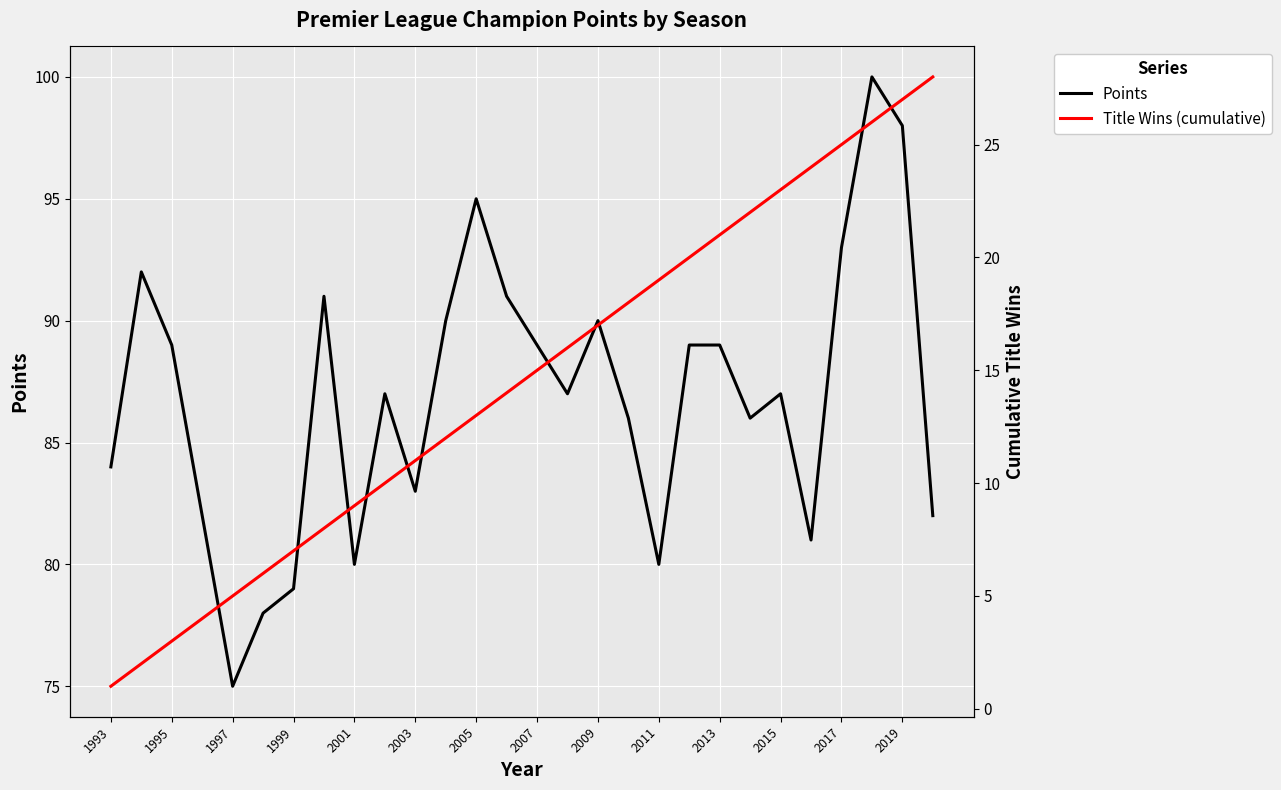

True or false: Title Wins (cumulative) and Points intersect in this chart.

False